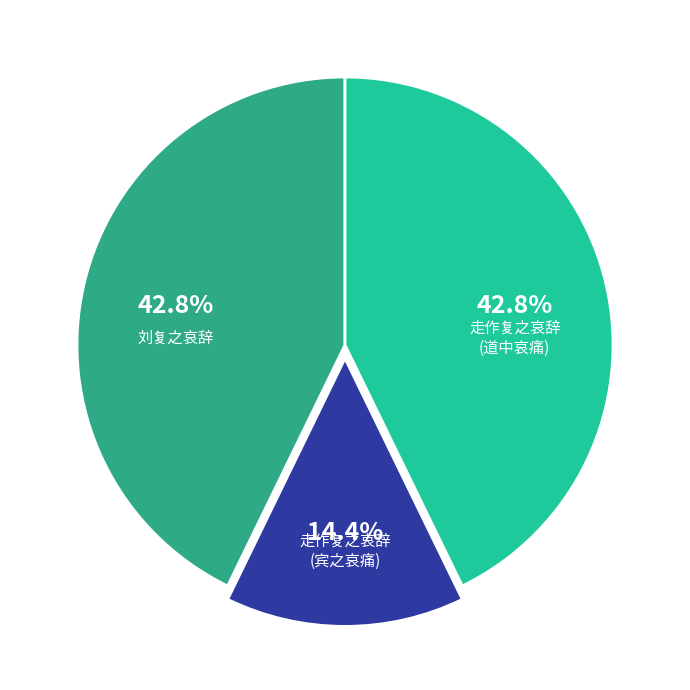

Does any single category account for the majority?

No